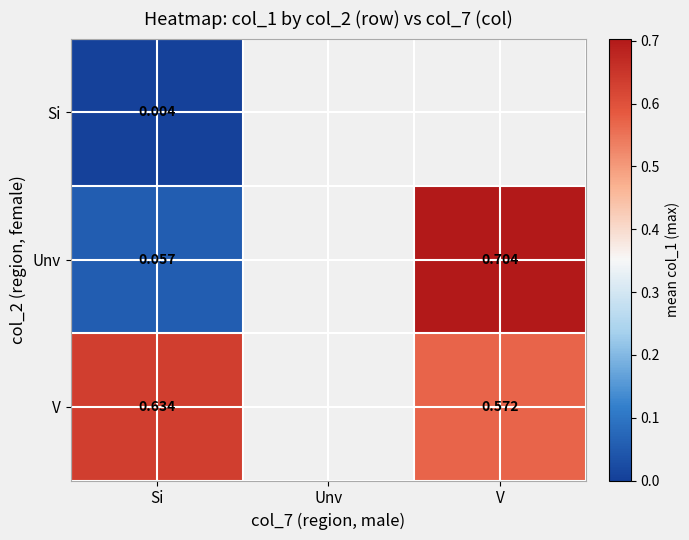

Rank the series at Si from lowest to highest value.

Si, Unv, V